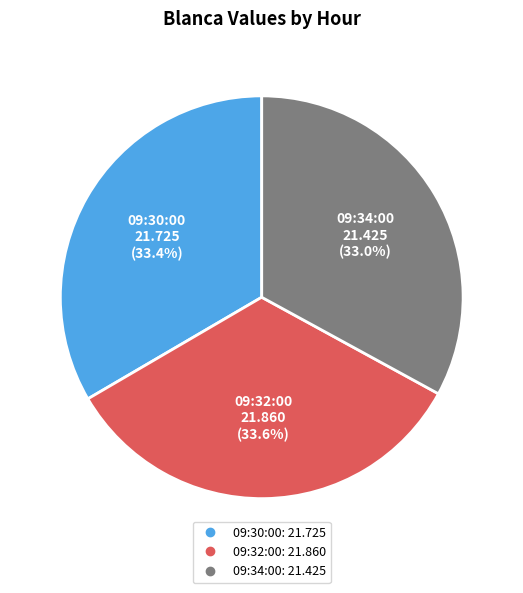

True or false: 09:32:00 accounts for 44% of the total.

False